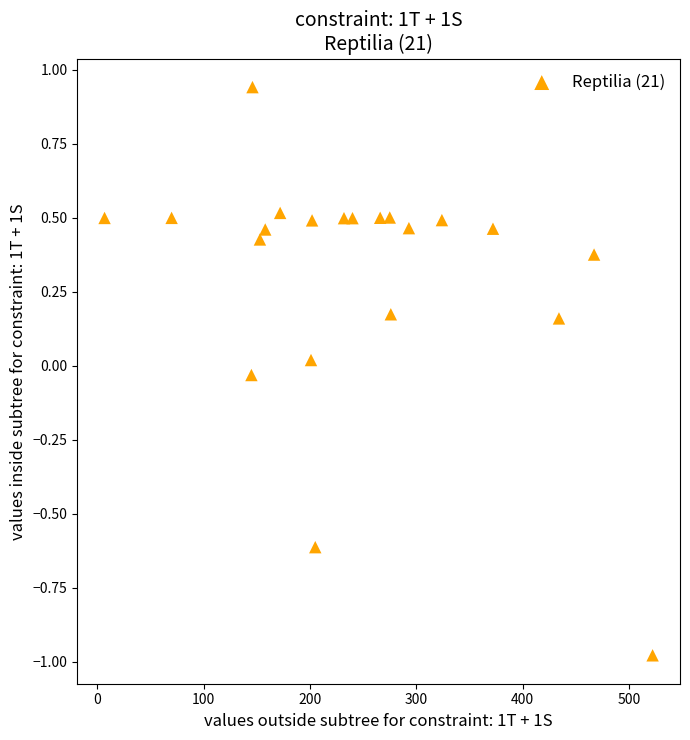

What is the range of Y values (max minus min)?

1.9